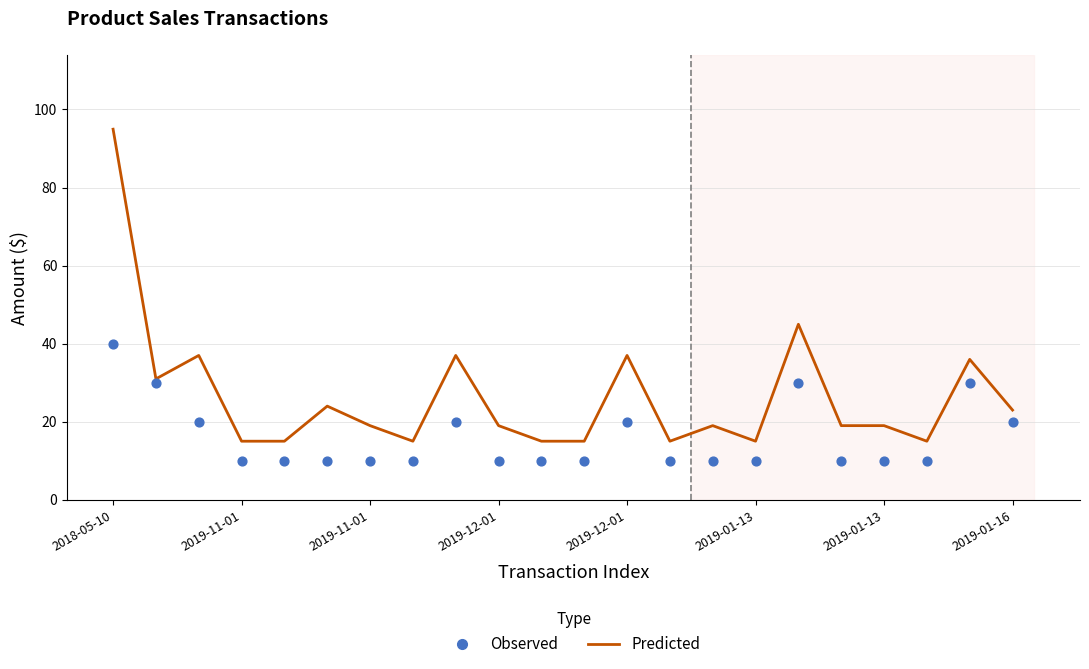

Which series has the largest Y range (max minus min)?

Predicted